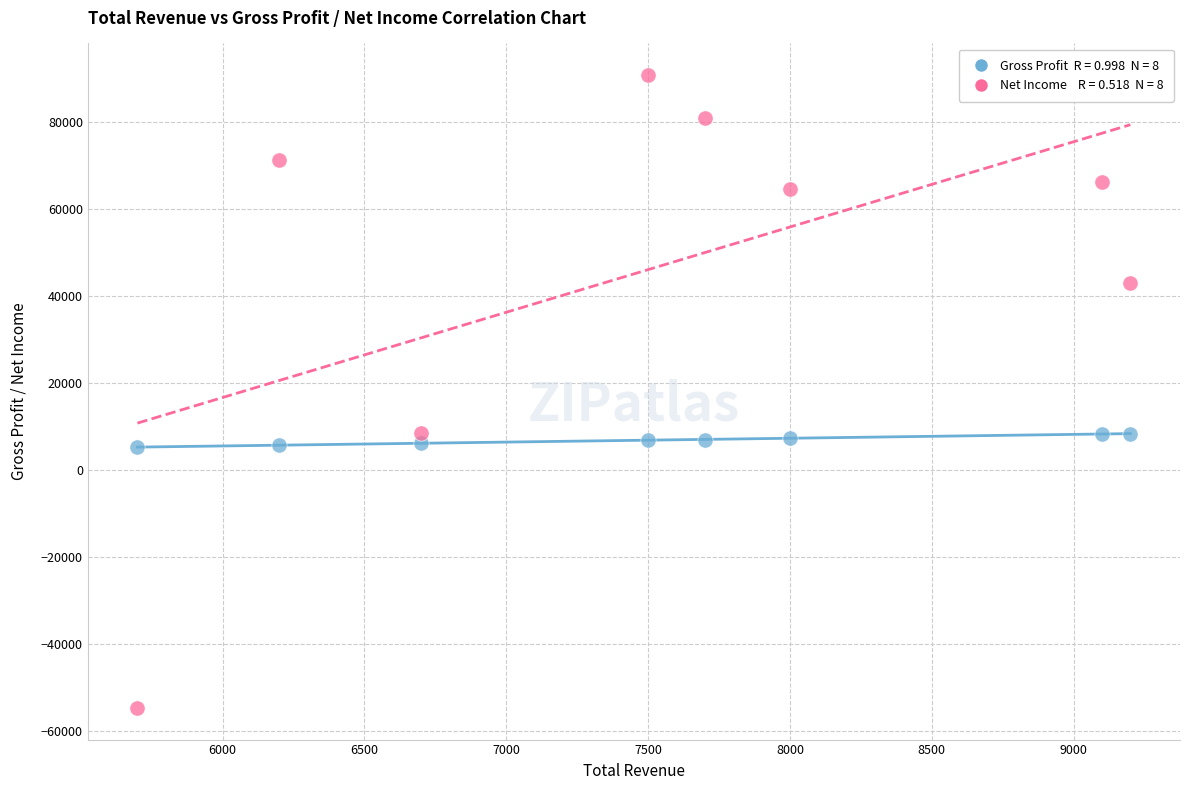

Across all data points, what is the range of X values (max minus min)?

3500